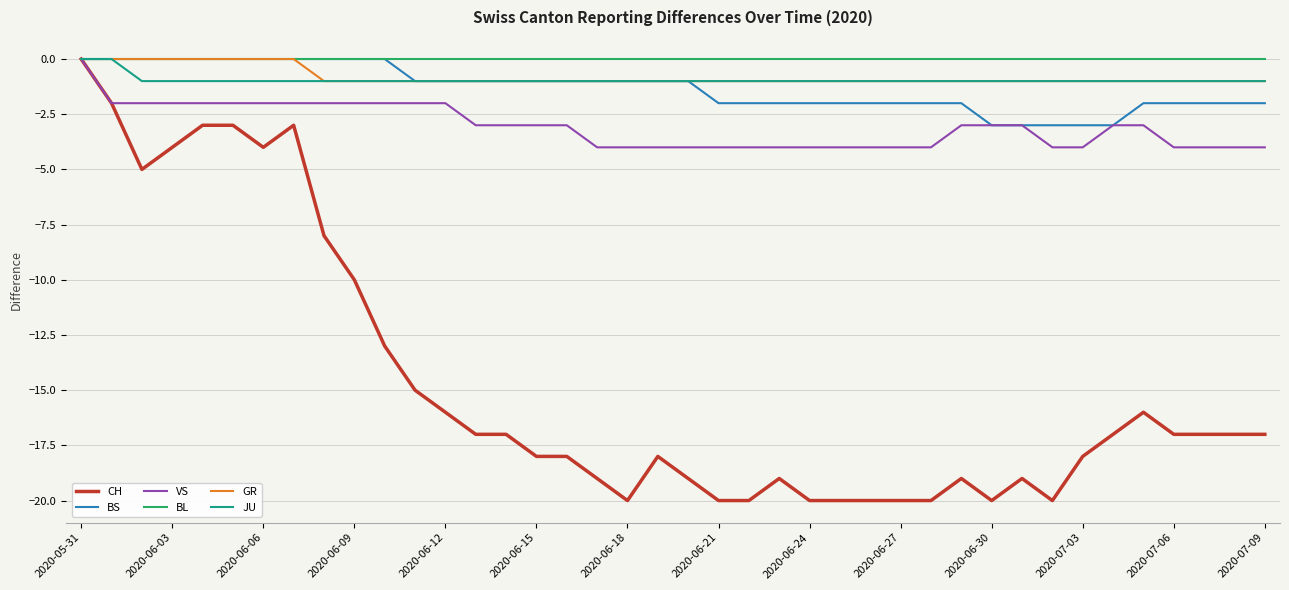

What is the minimum value shown in the chart?

-20